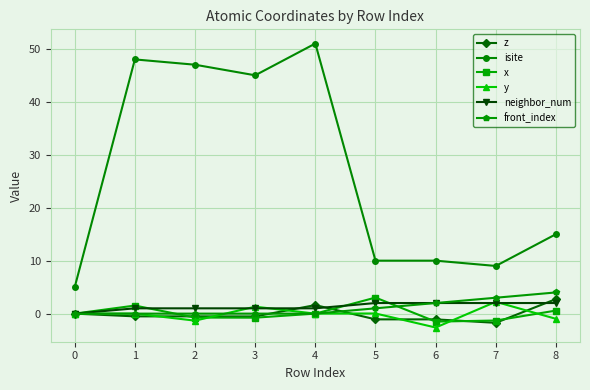

True or false: x and neighbor_num intersect in this chart.

True